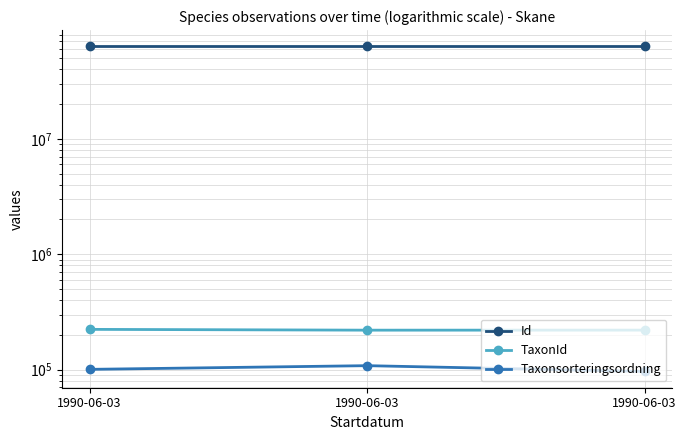

Which category has the lowest value across all series?

1990-06-03